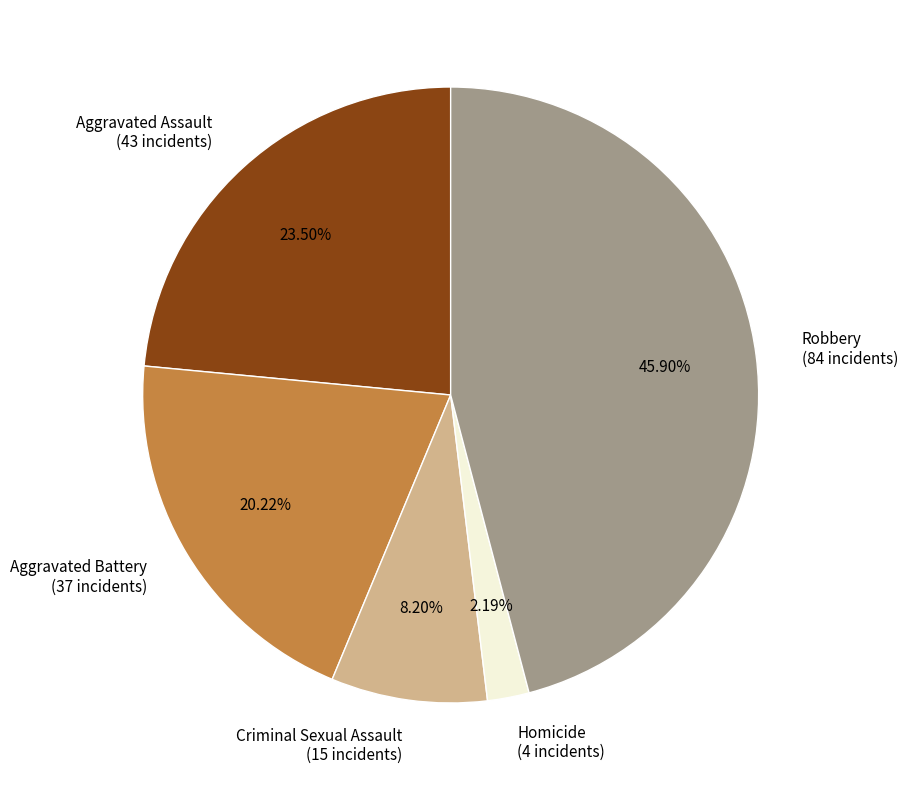

Count the number of slices in the pie.

5